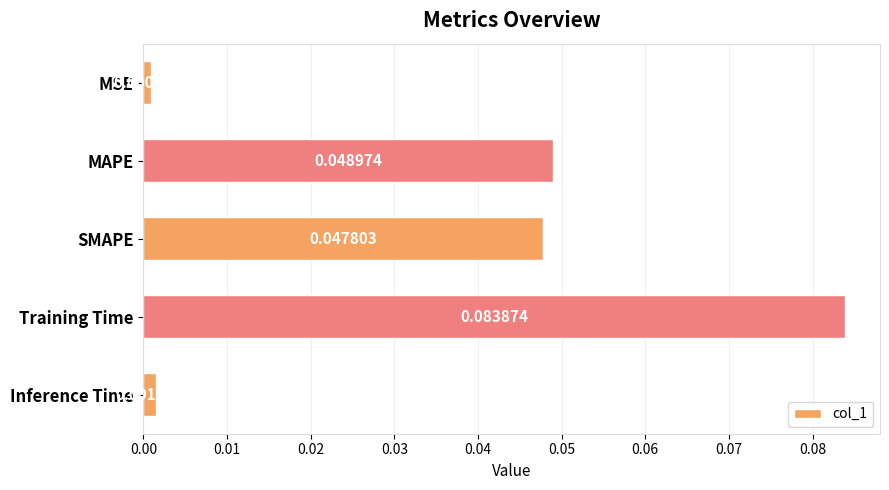

Which category has the lowest value across all series?

MSE